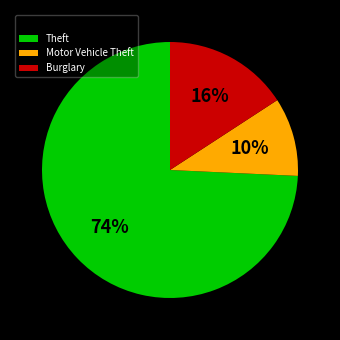

Combined, do Burglary and Motor Vehicle Theft account for over 50%?

No